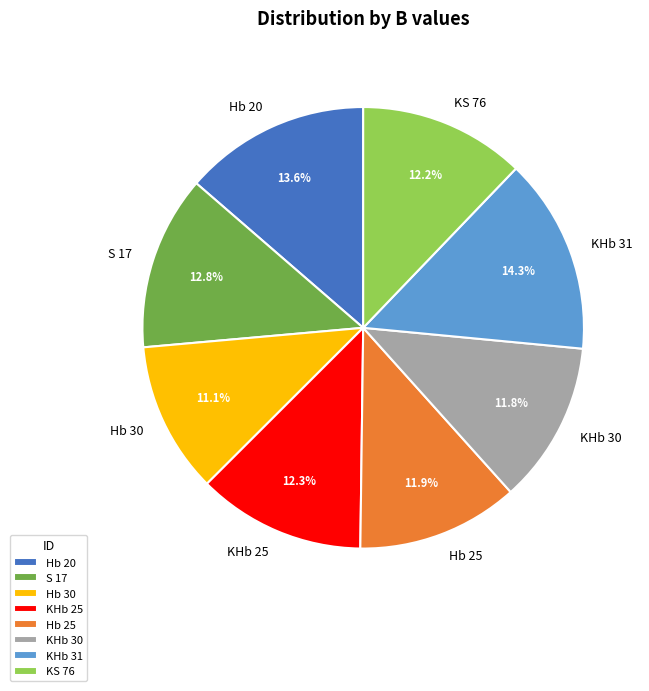

Is there a majority slice in this chart?

No